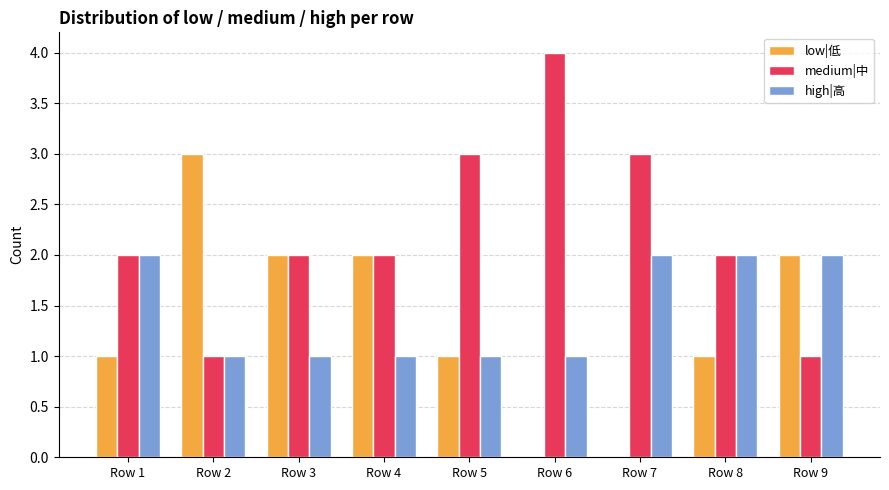

How many groups of bars are there?

9